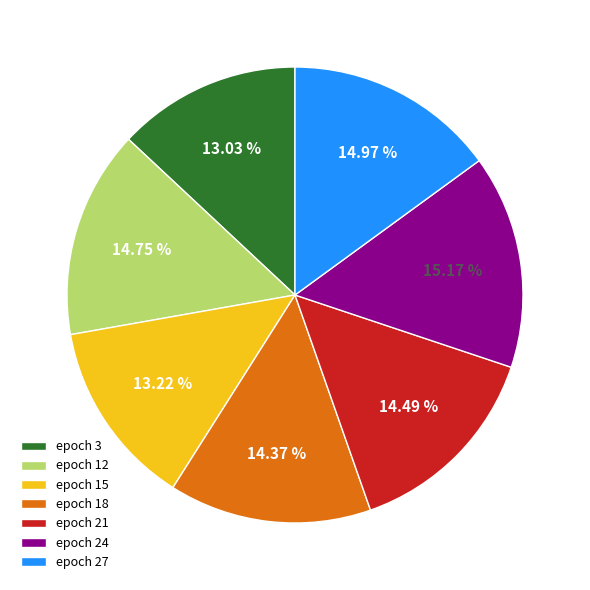

To the nearest percent, what is the difference between the largest and smallest slice percentages?

2%